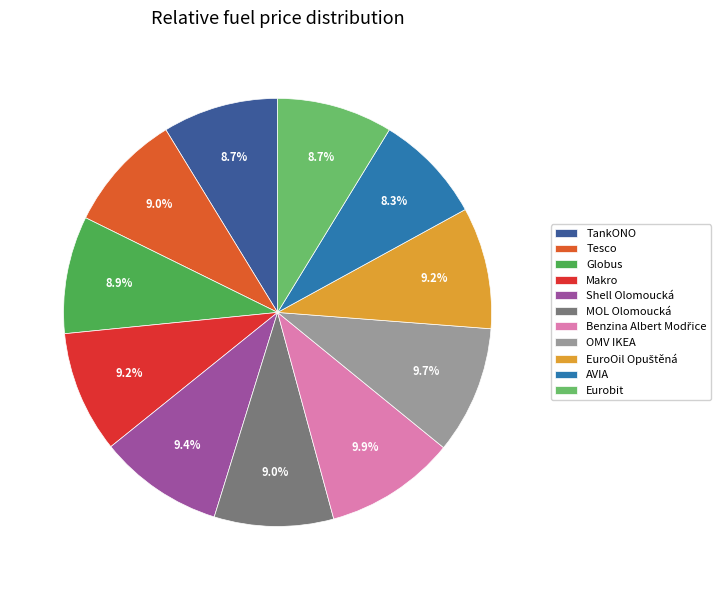

What is the ratio of the value at AVIA to the value at Tesco?

0.9